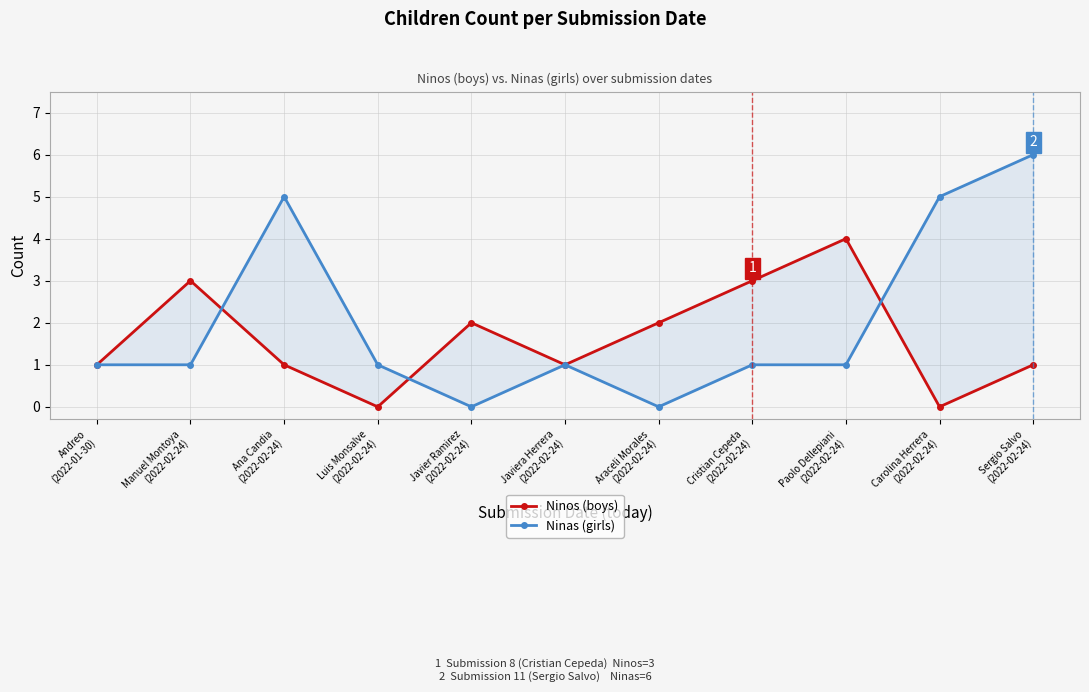

Is it true that Ninas (girls) equals 1 at Luis Monsalve
(2022-02-24)?

True